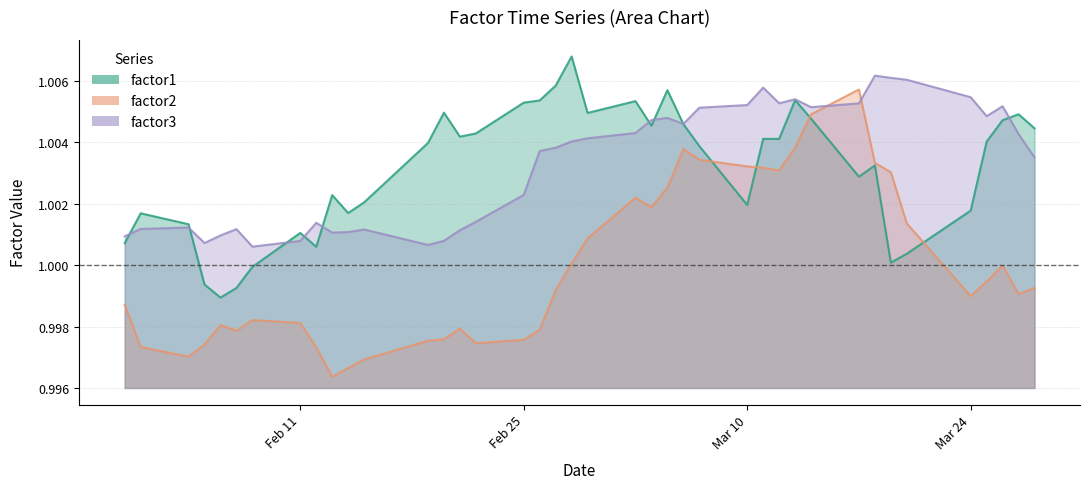

Which has a higher value, 2008-02-27 or 2008-02-15?

2008-02-27